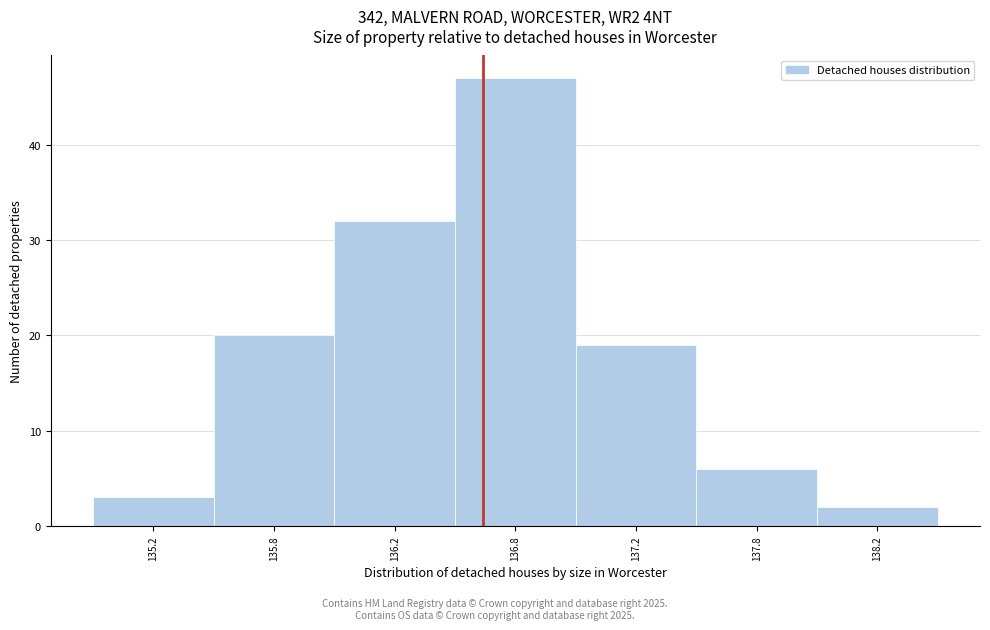

Reading left to right, what are all the values shown in this chart?

3	20	32	47	19	6	2